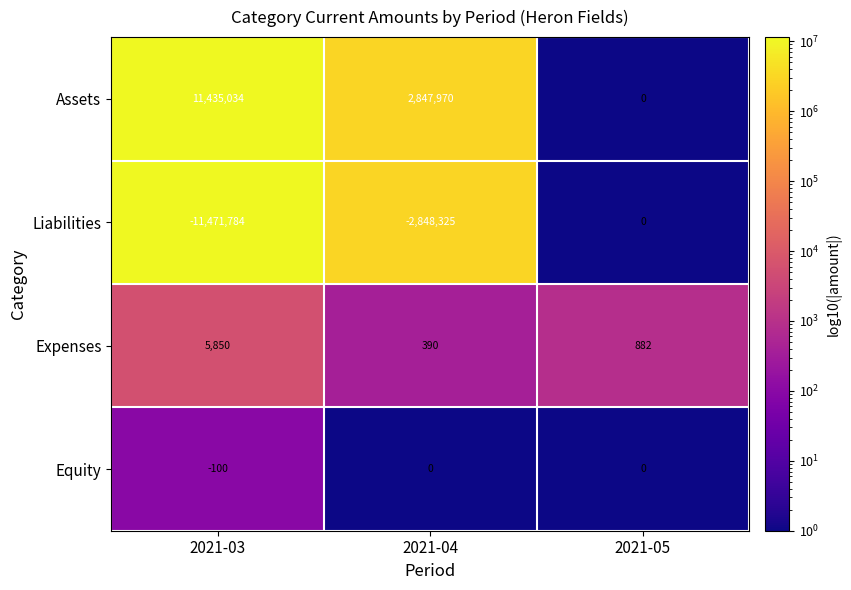

At 2021-04, list the series in order from largest to smallest.

Assets, Expenses, Equity, Liabilities